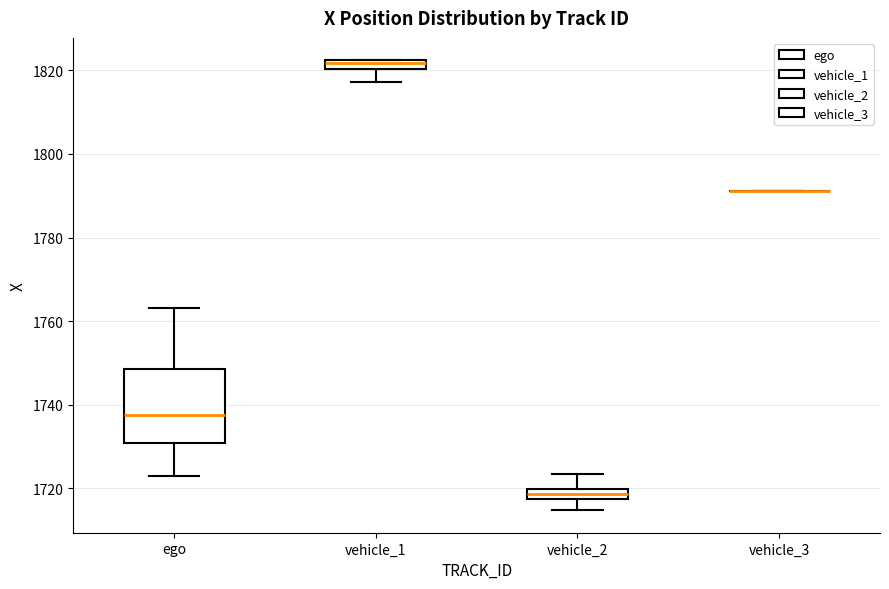

Comparing the boxes themselves (not the whiskers), which one is the tallest?

ego